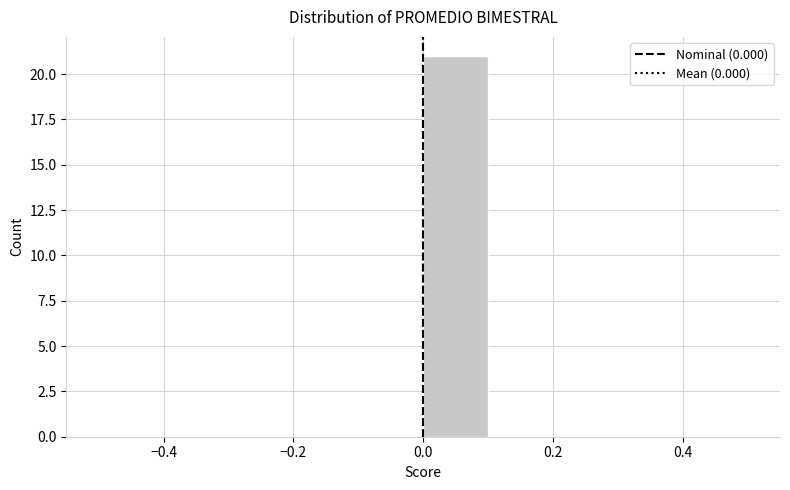

How tall is the bar that spans 0.0 to 0.1 on the x-axis? The values are not printed on the chart, so give them approximately, as read against the axis.

21